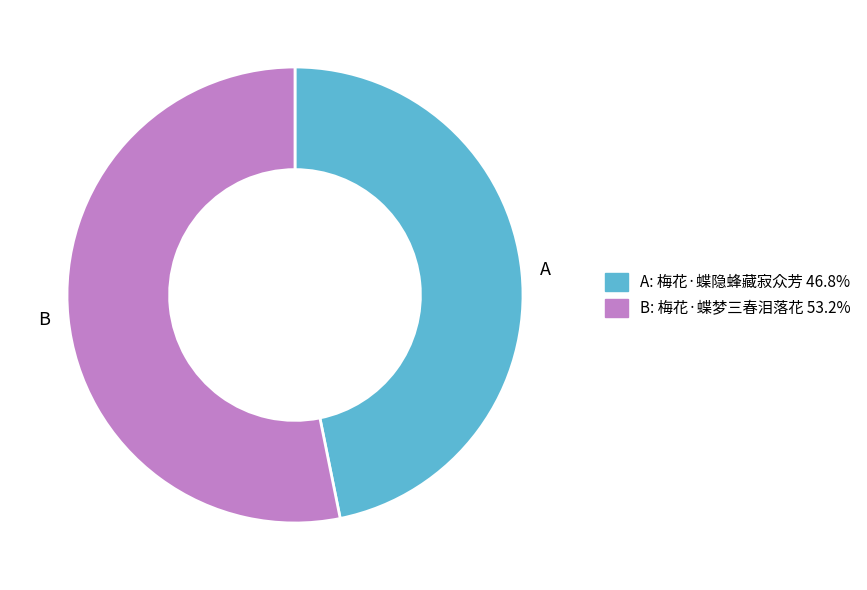

How many segments does this pie chart have?

2